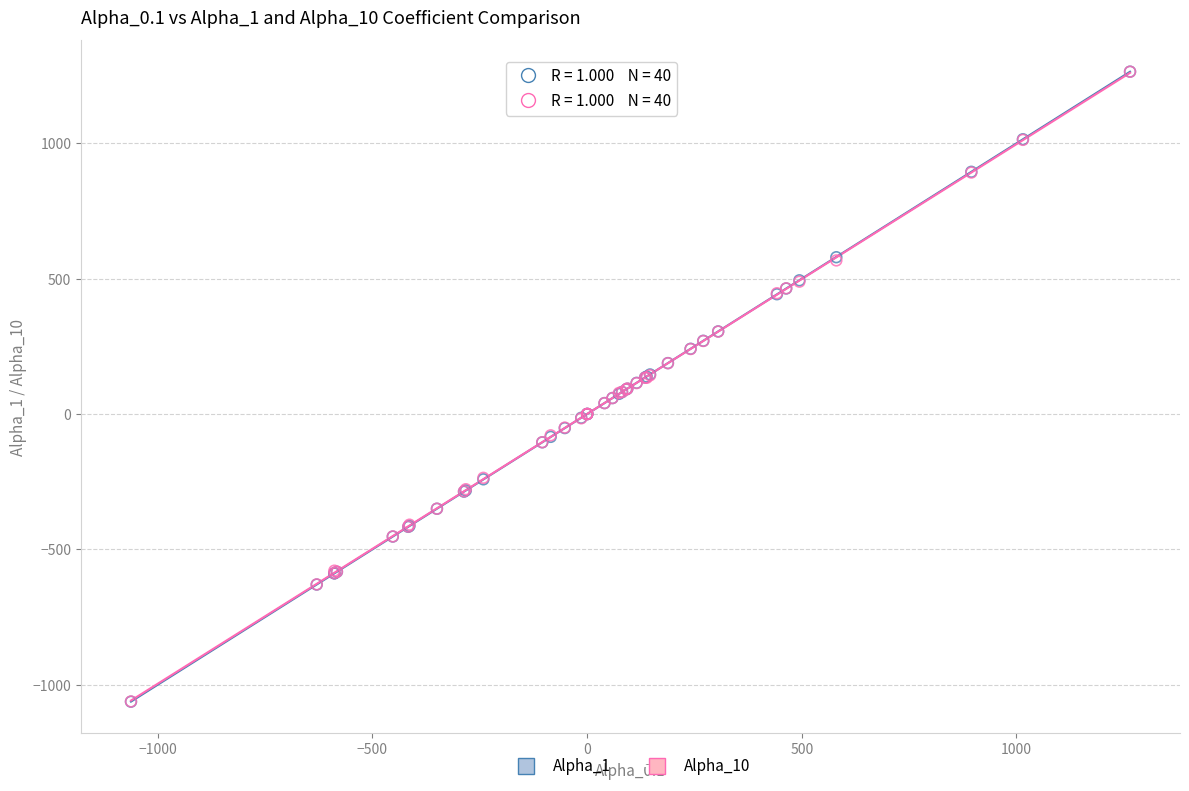

Which series has the largest Y range (max minus min)?

Alpha_1